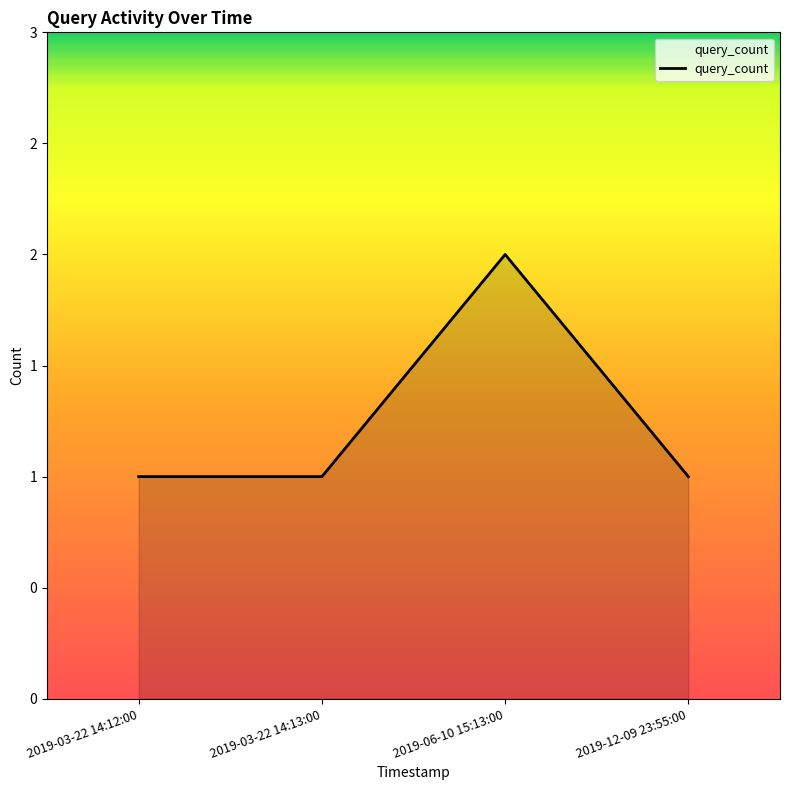

Does the chart have visible grid lines?

No